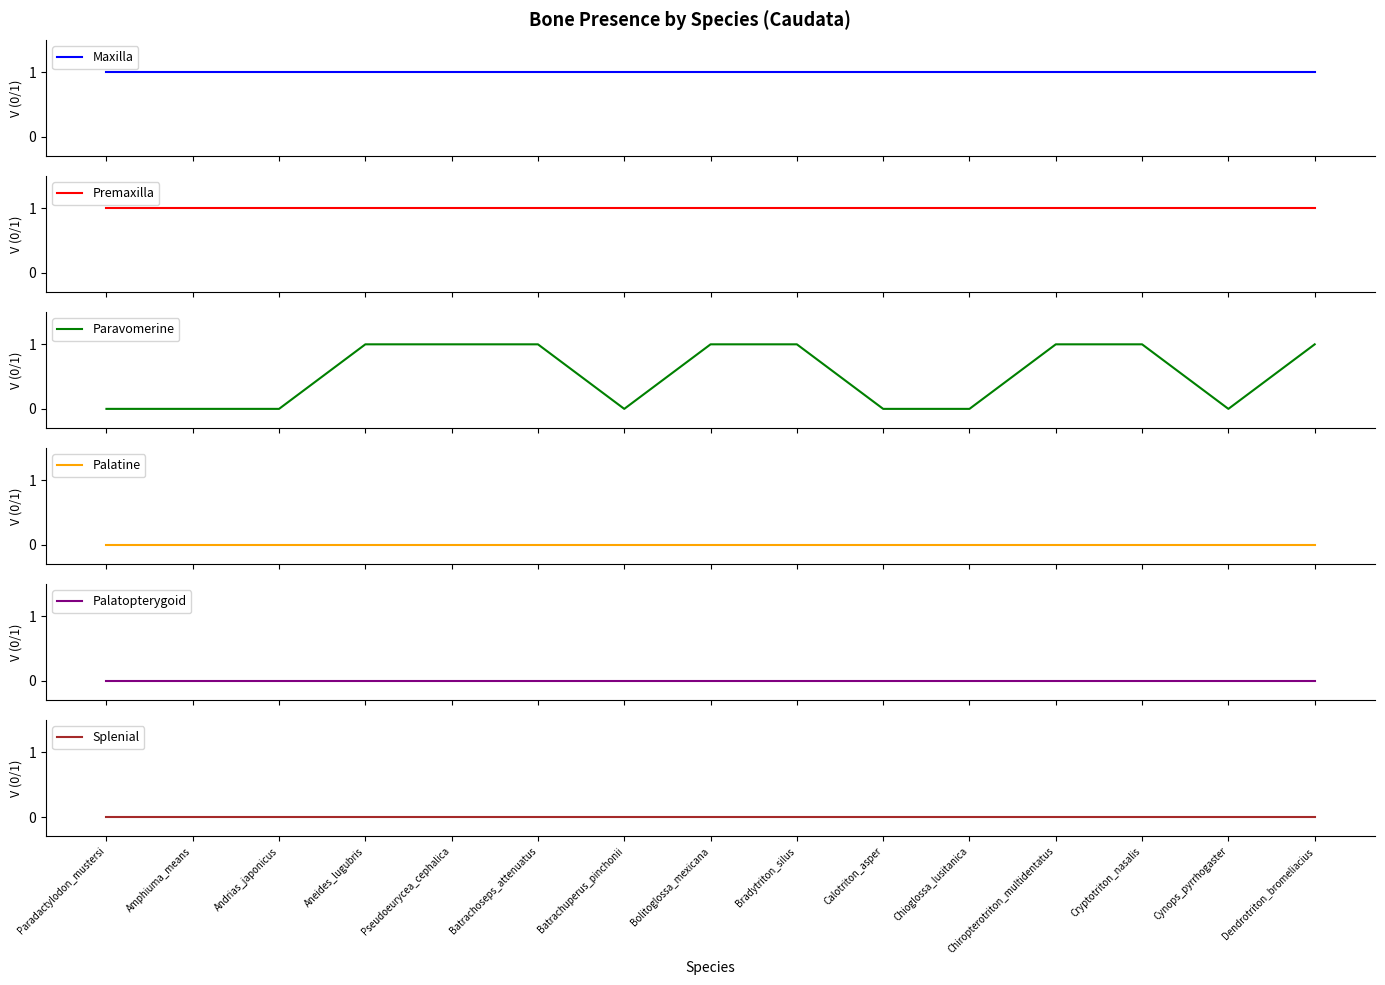

What is the label of the 2nd point from the right?

Cynops_pyrrhogaster